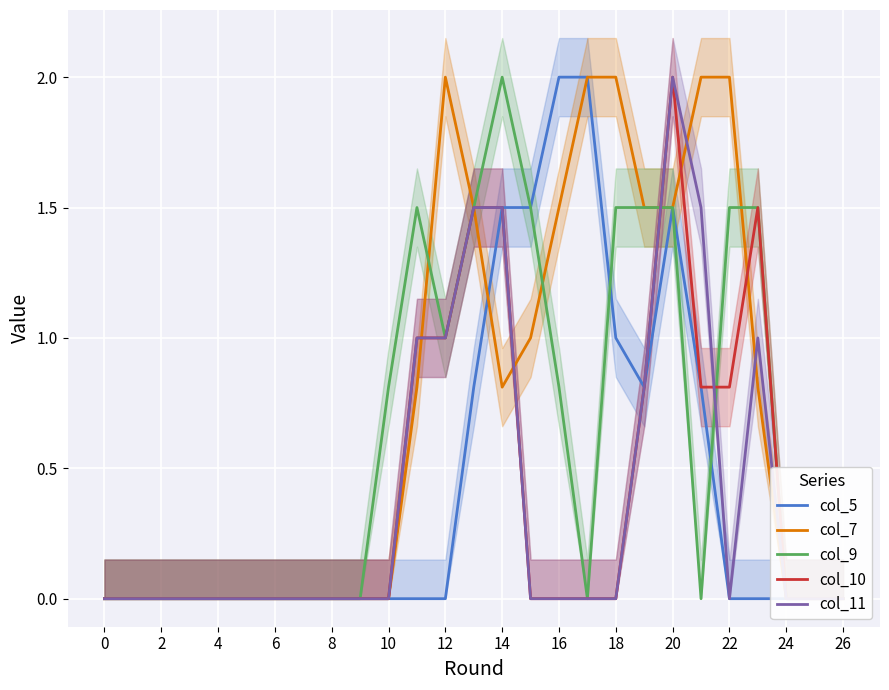

What are all the series names shown in the legend?

col_5, col_7, col_9, col_10, col_11